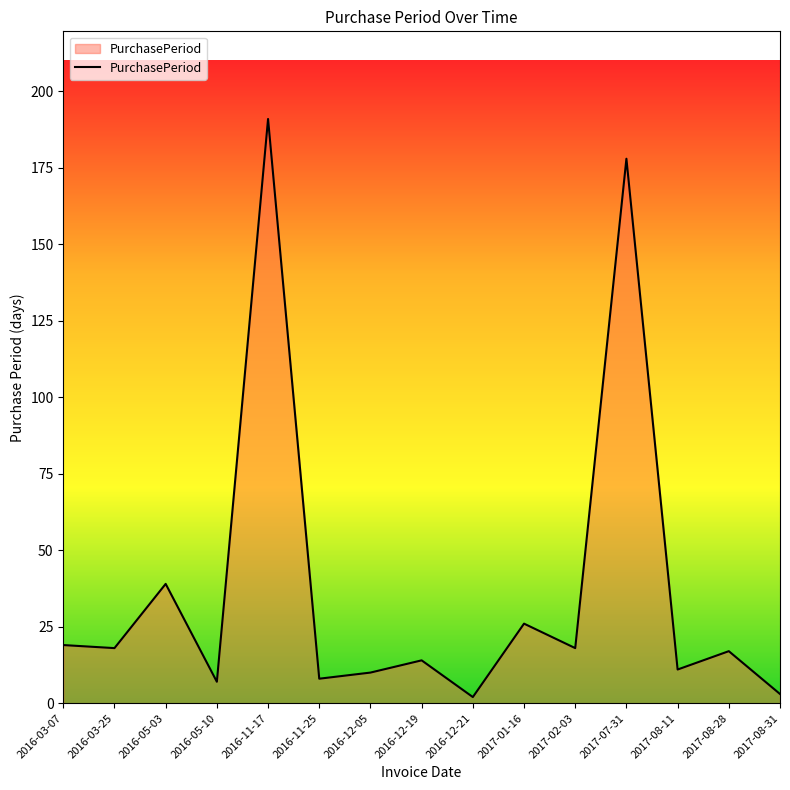

What position from the right is 2016-05-10?

12